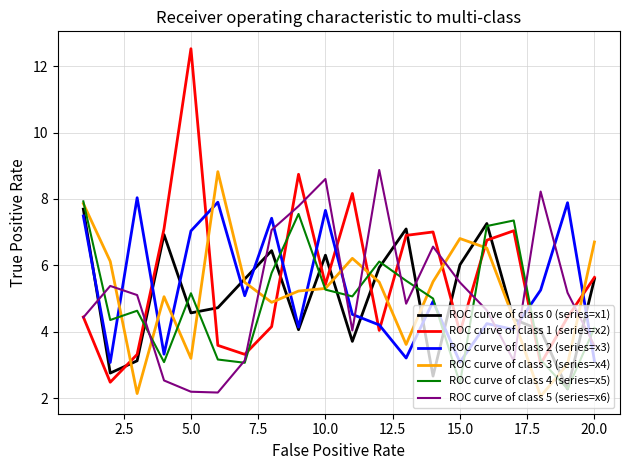

Which series has the largest range (max minus min)?

ROC curve of class 1 (series=x2)